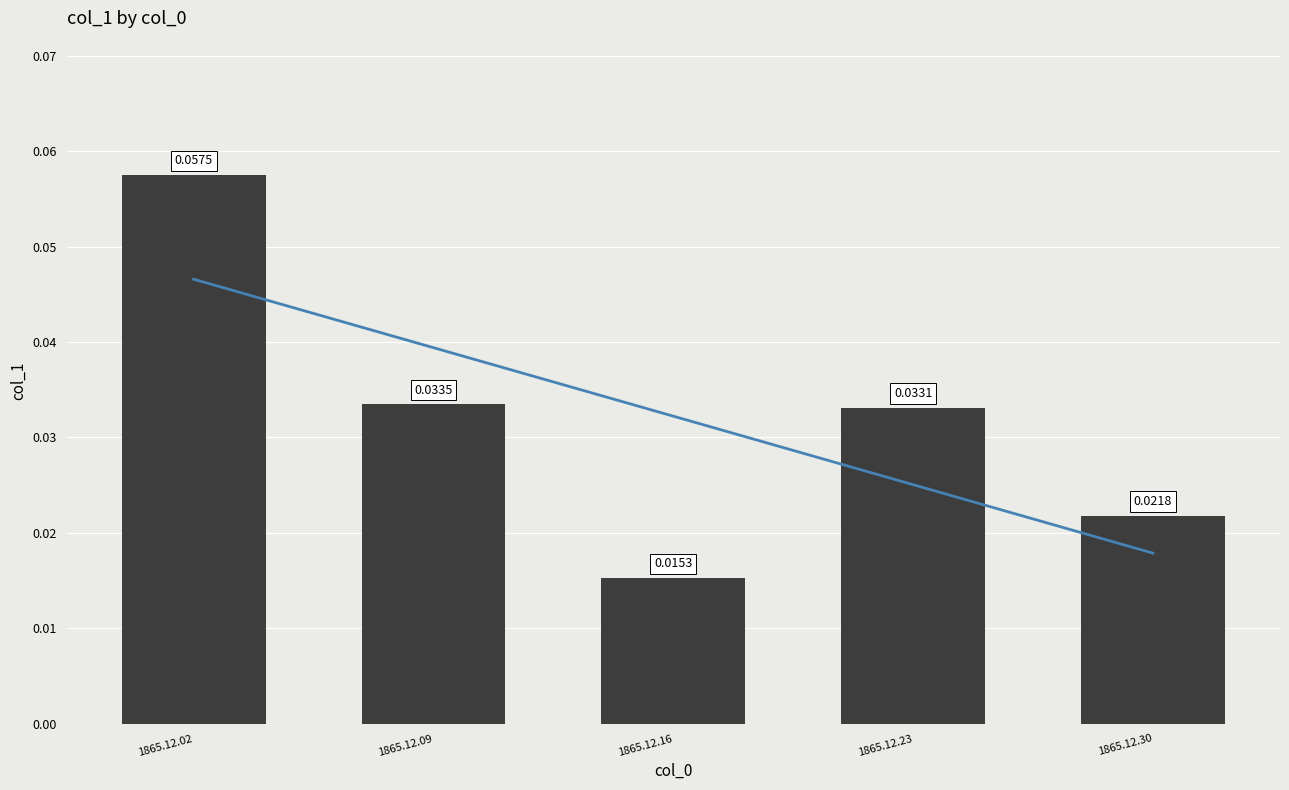

True or false: the data shows 0.0 at 1865.12.23.

True